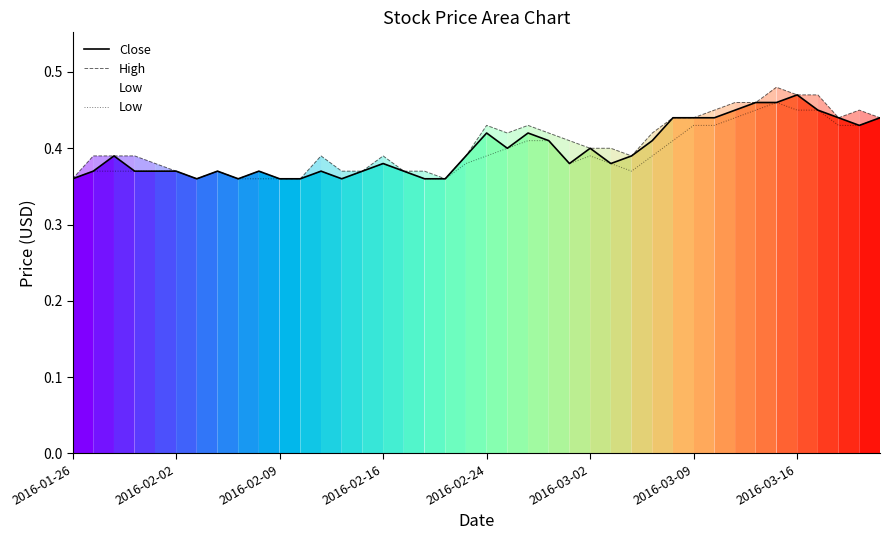

What is the approximate value of Low at 32?

0.4